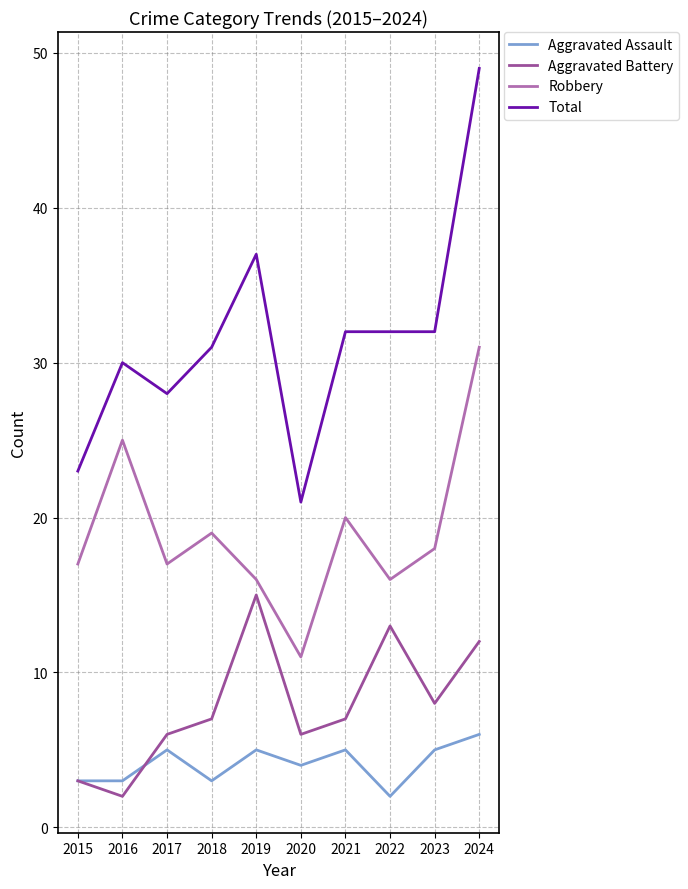

Does the chart display data point markers on the line(s)?

No